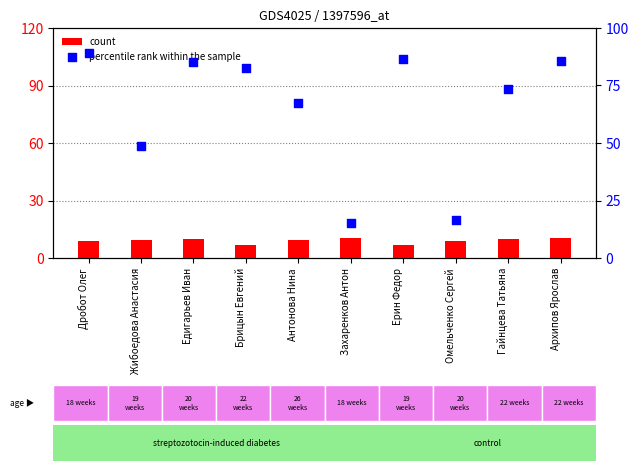

What are all the series names shown in the legend?

count, percentile rank within the sample